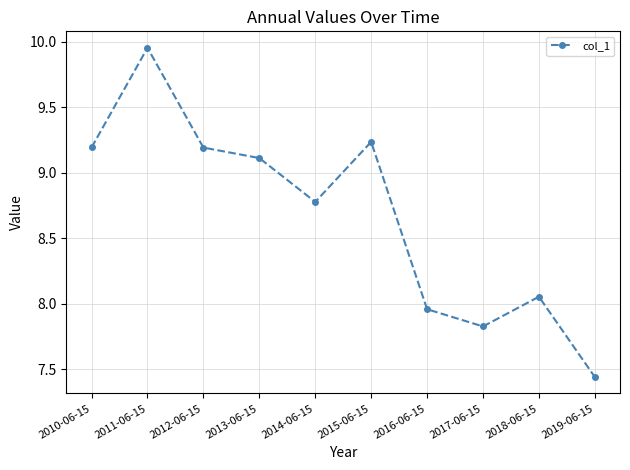

What is the value of the 8th point from the left?

7.8